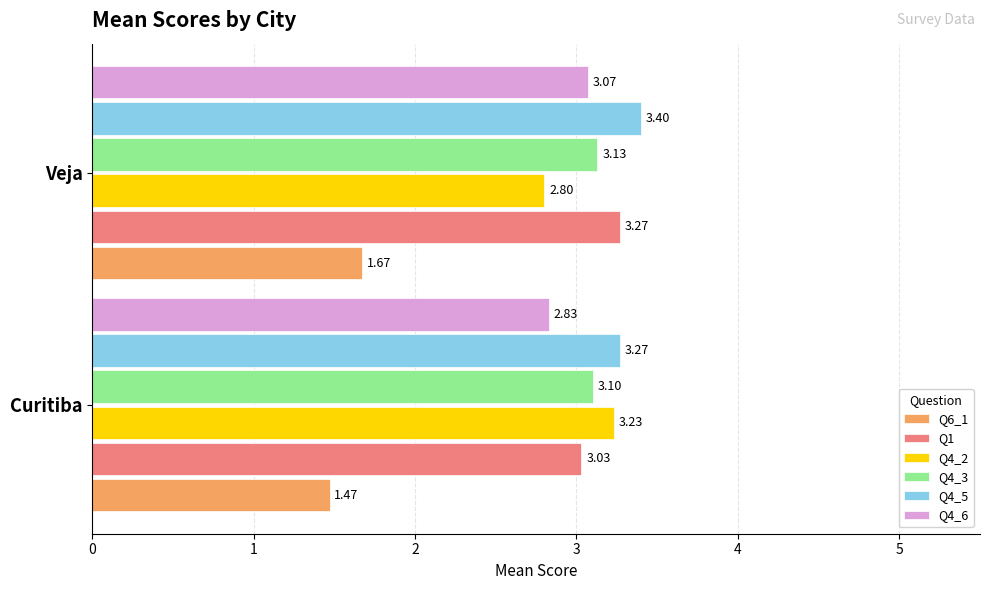

Which category has the lowest value across all series?

Curitiba